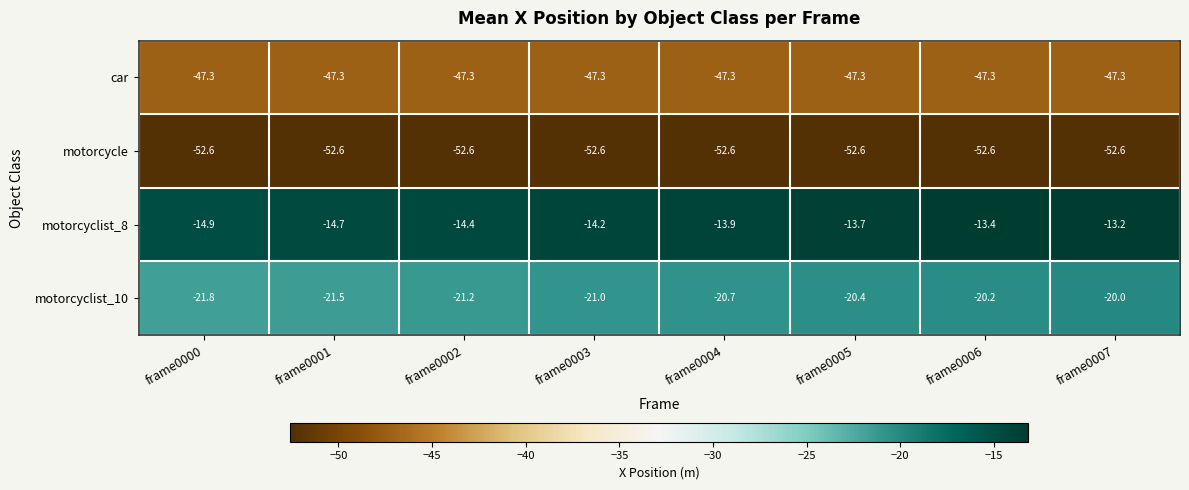

Where is motorcyclist_10 nearest to the value -20?

frame0007